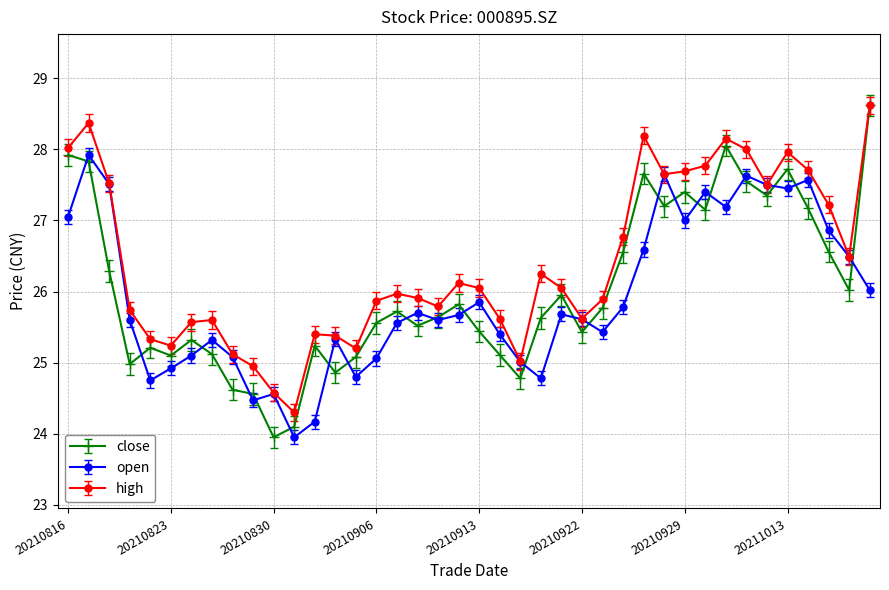

List the series in order of their overall mean, lowest first.

open, close, high